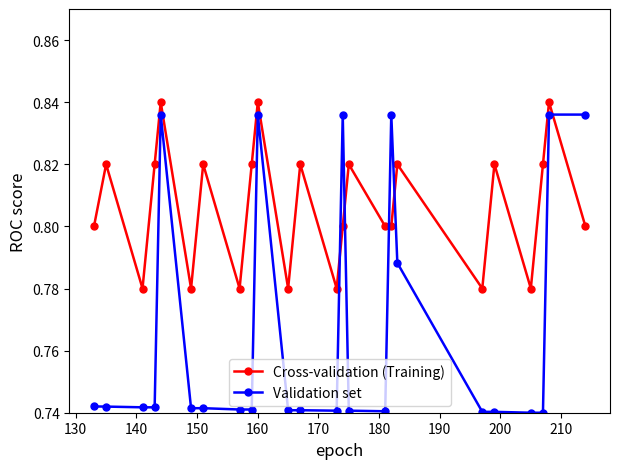

Rank the series by their average value, from highest to lowest.

Cross-validation (Training), Validation set